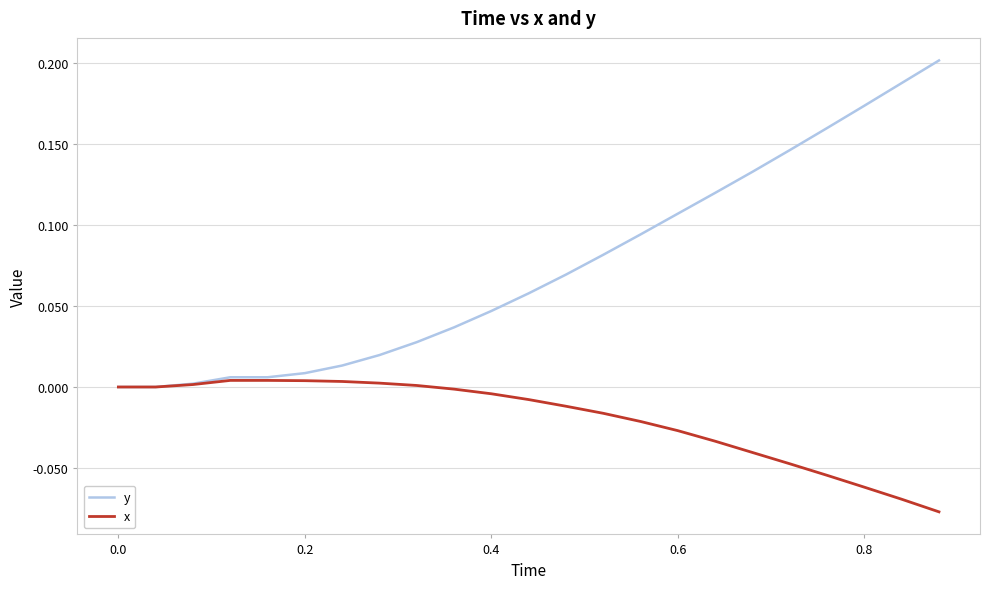

Rank the series by their maximum value, from highest to lowest.

y, x